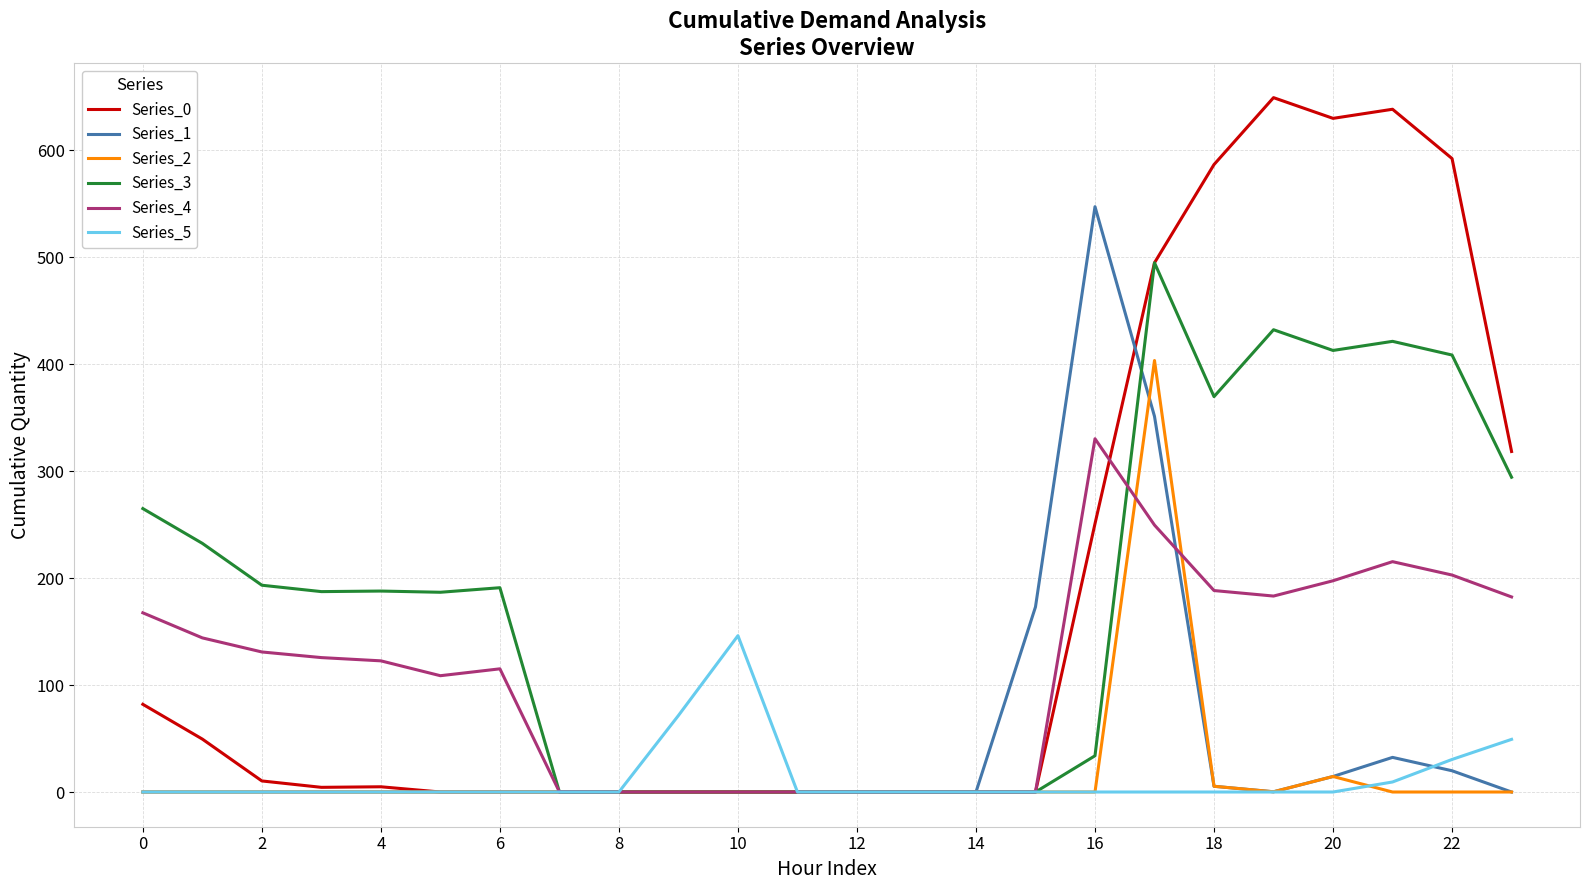

Which series has the widest spread of values?

Series_0